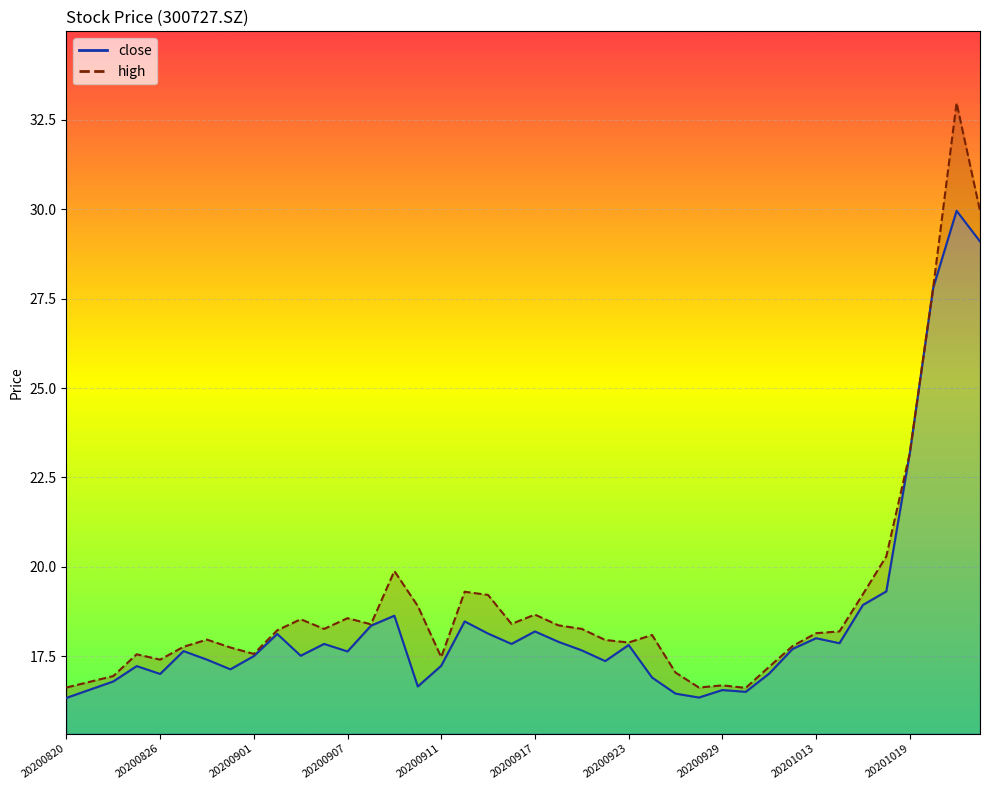

What is the value of the close point at the 25th from the left?

17.8